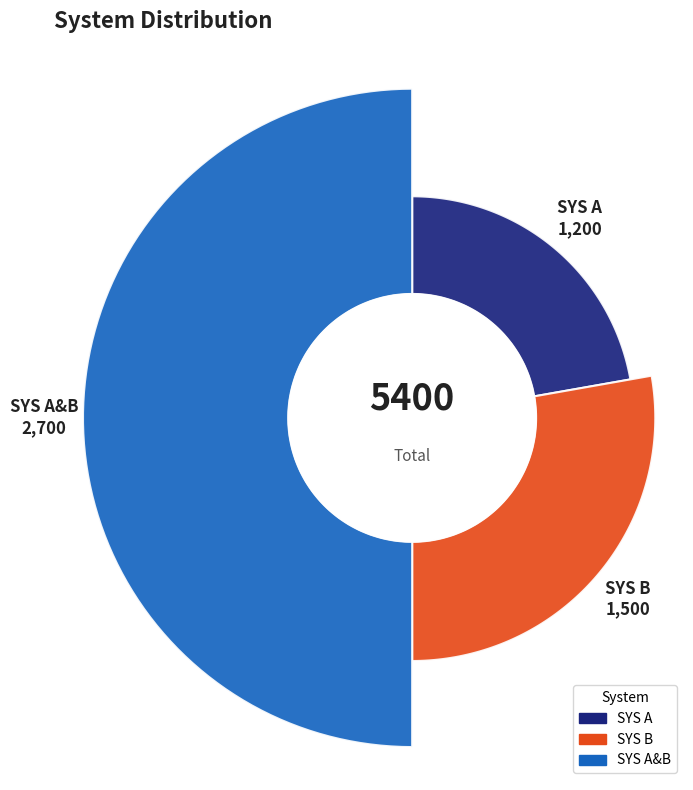

How many slices are in this pie chart?

3